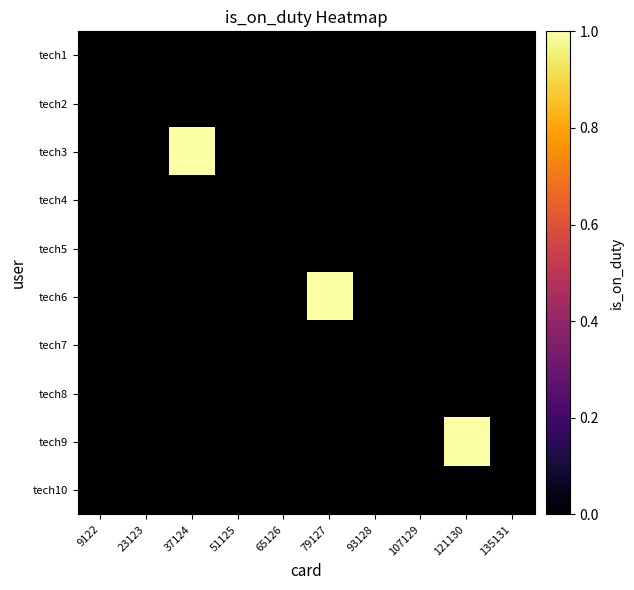

Which series has the largest range (max minus min)?

tech3